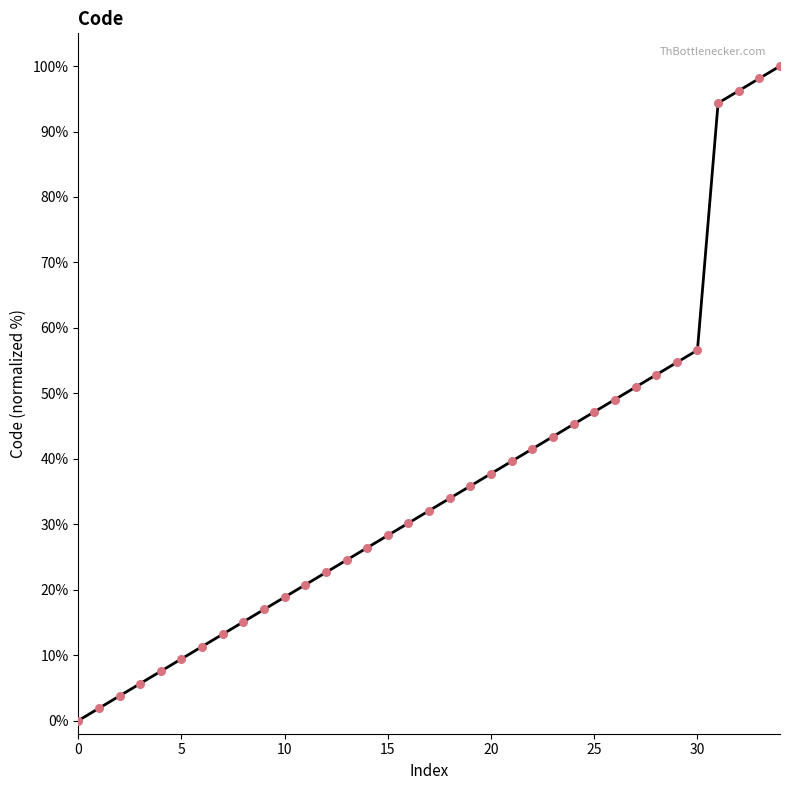

What is the difference between the maximum and minimum values?

100.0